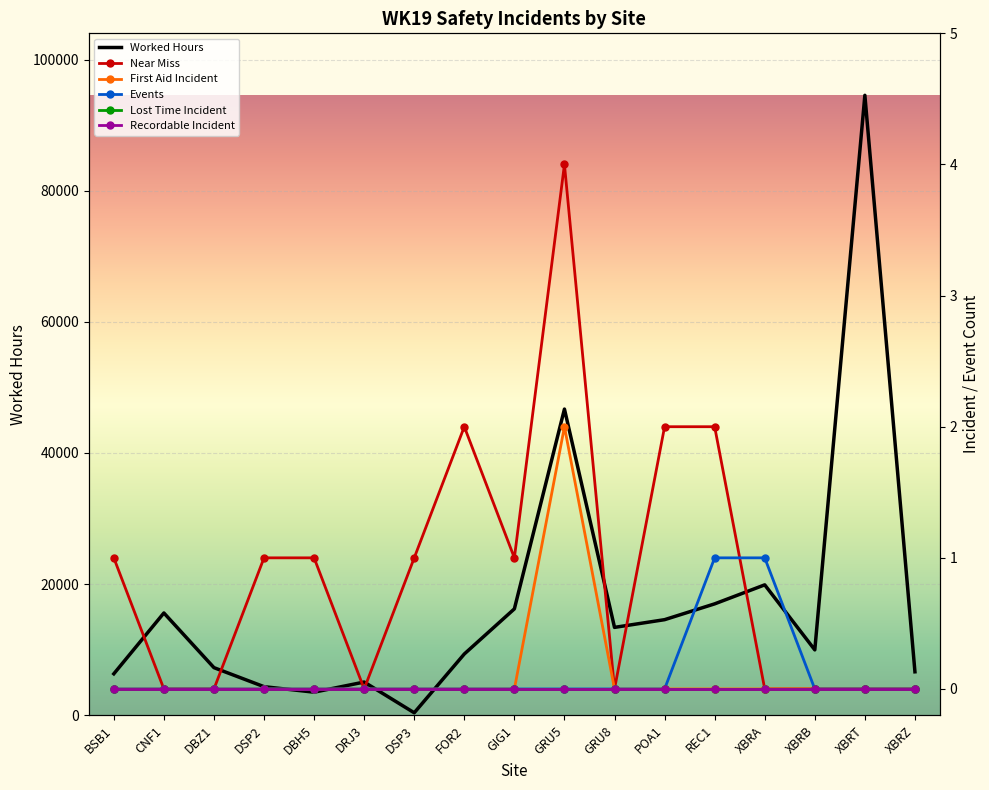

What is the highest value of the Worked Hours series?

94538.4